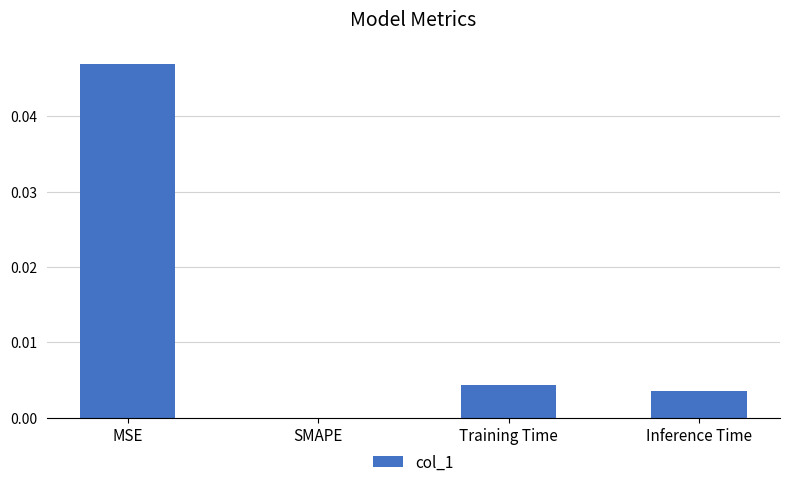

At which label is the value closest to 0?

SMAPE